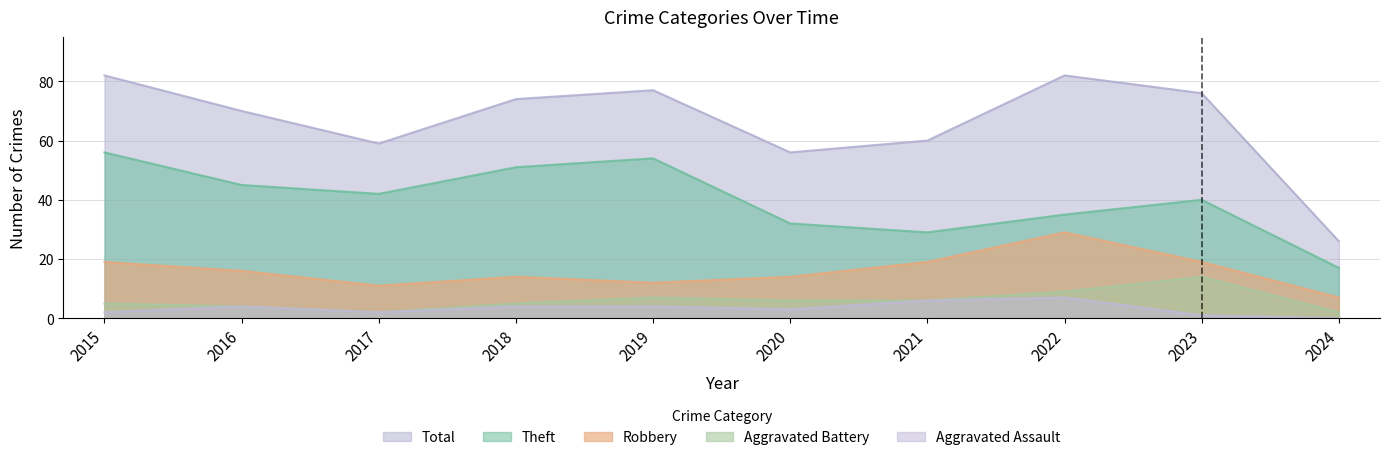

What is the average value of the Aggravated Battery series?

6